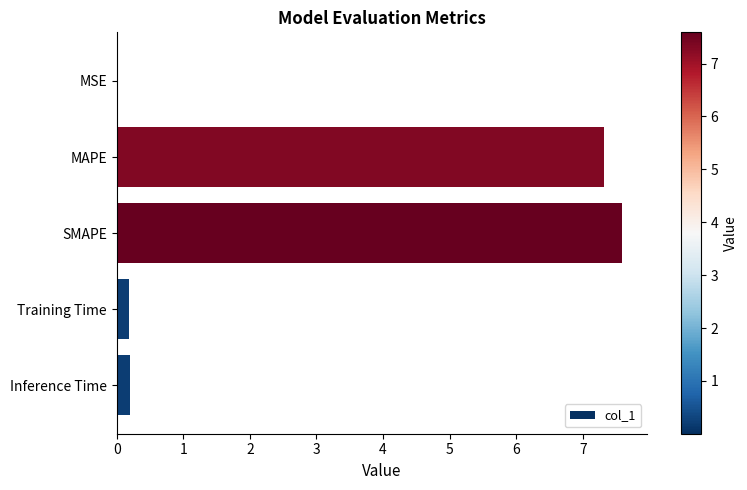

What value does the data have at MAPE?

7.3